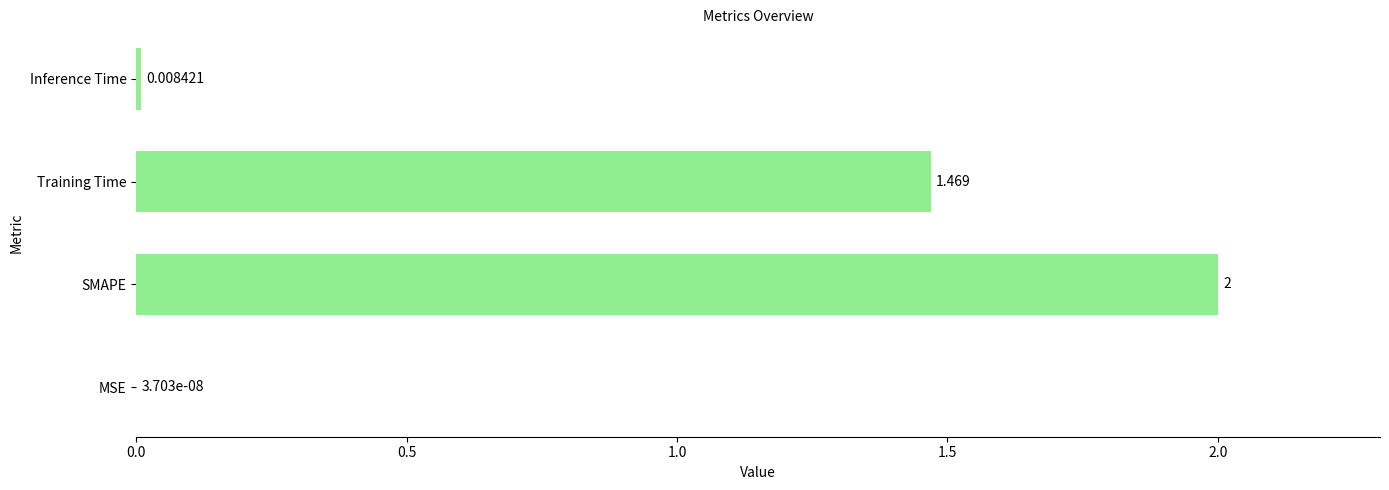

What is the maximum value shown in the chart?

2.0